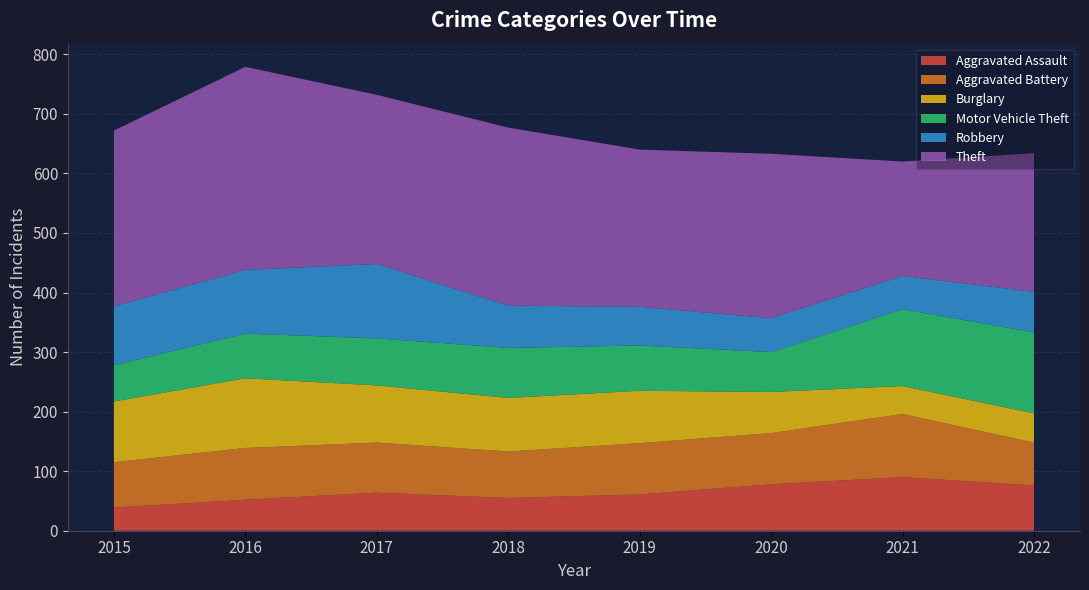

True or false: Burglary has more than 1 interior local peaks.

False